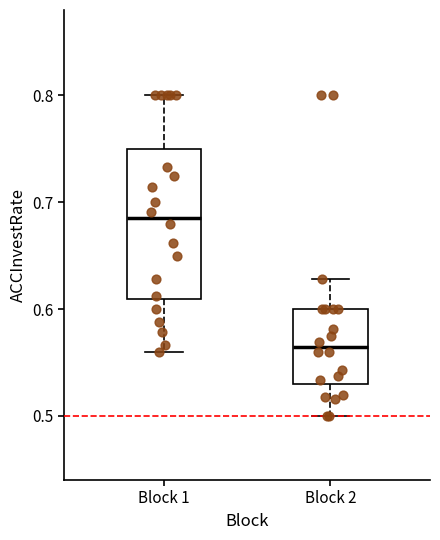

Where is the upper edge of the box for Block 1 on the y-axis? The values are not printed on the chart, so give them approximately, as read against the axis.

0.75